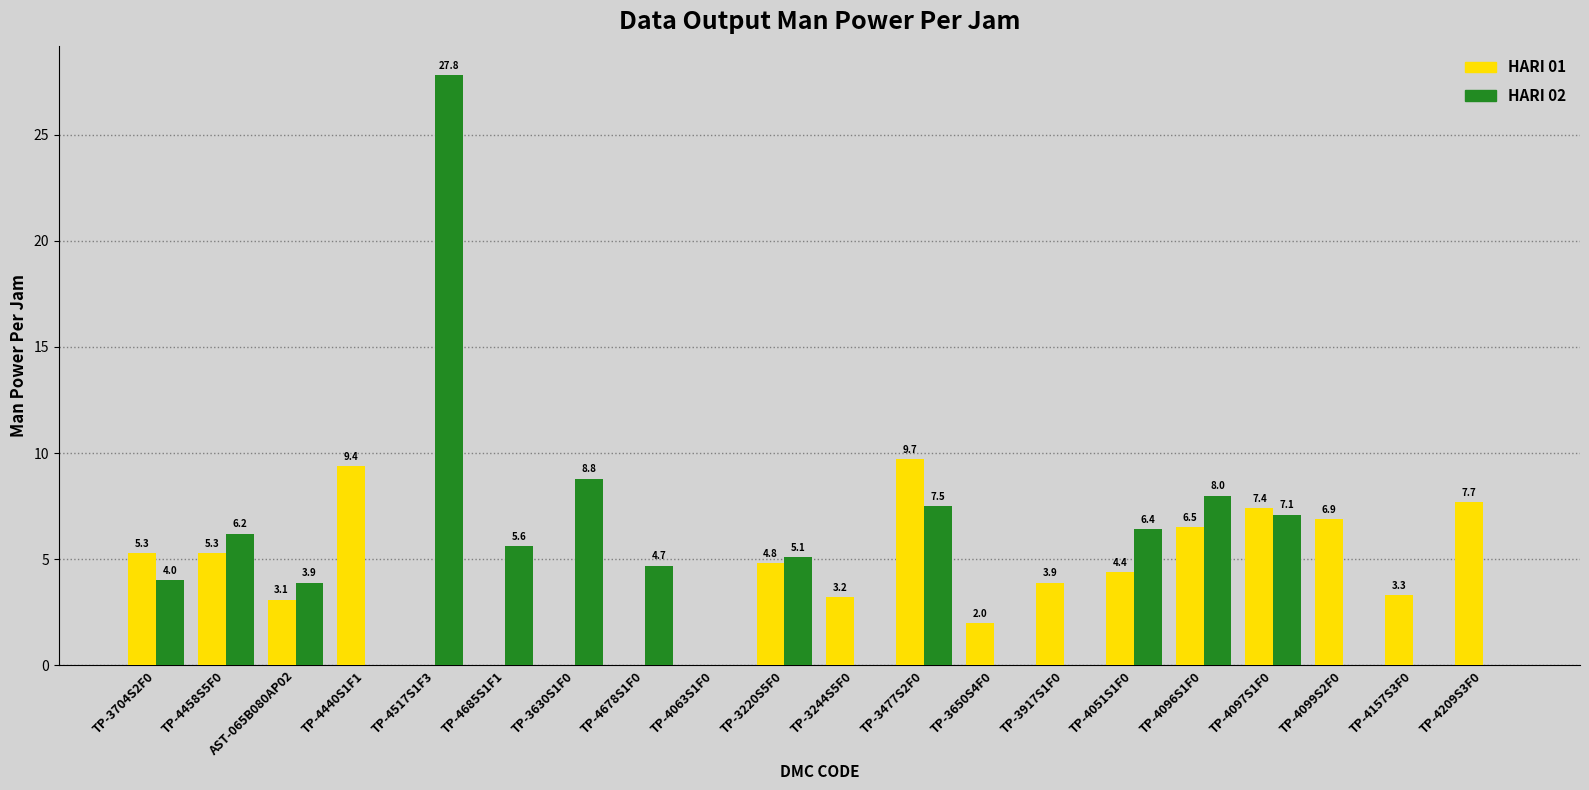

Is the value of HARI 01 at TP-3650S4F0 greater than the value of HARI 02 at TP-4517S1F3?

No